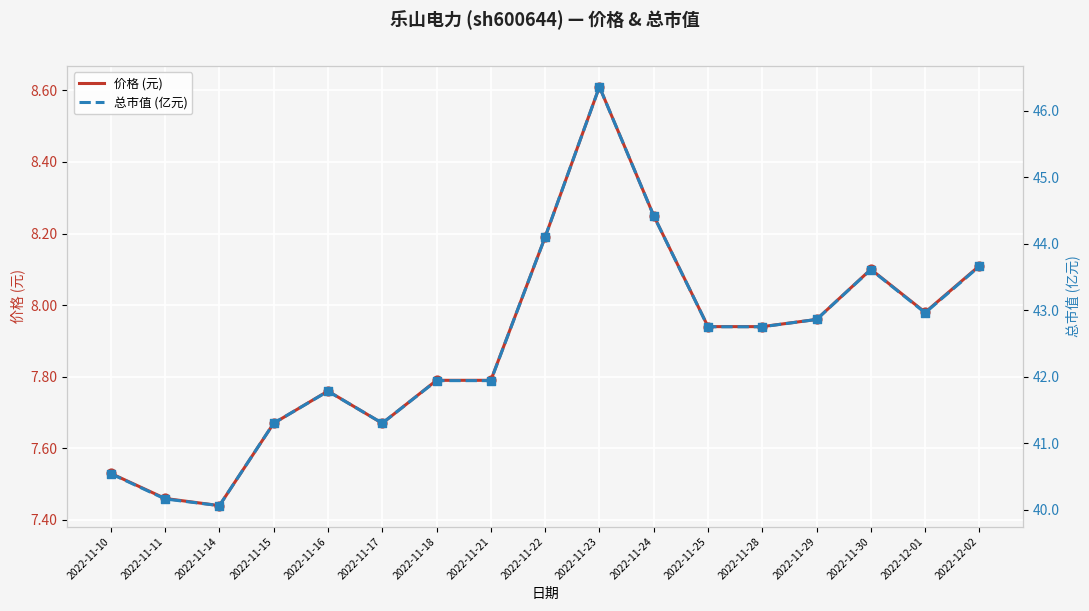

Which series contains the highest Y value?

总市值 (亿元)